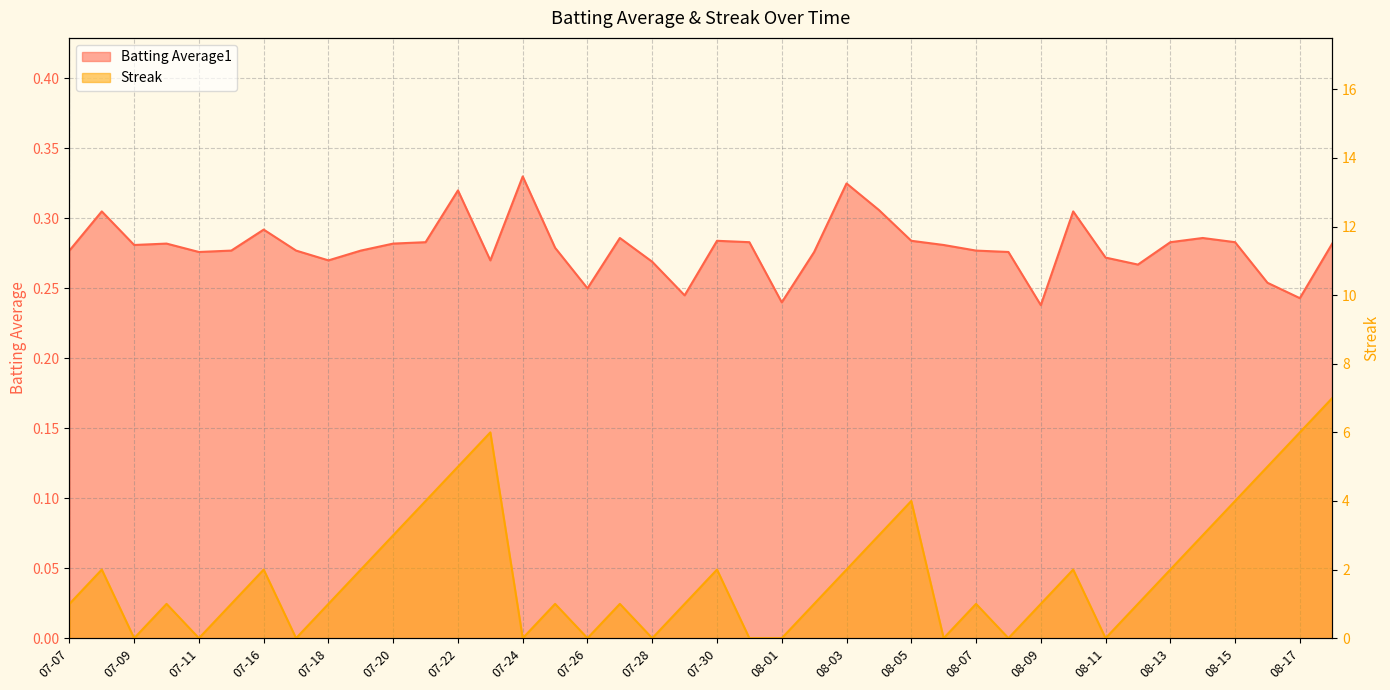

Read the Batting Average1 value at 07-28.

0.3